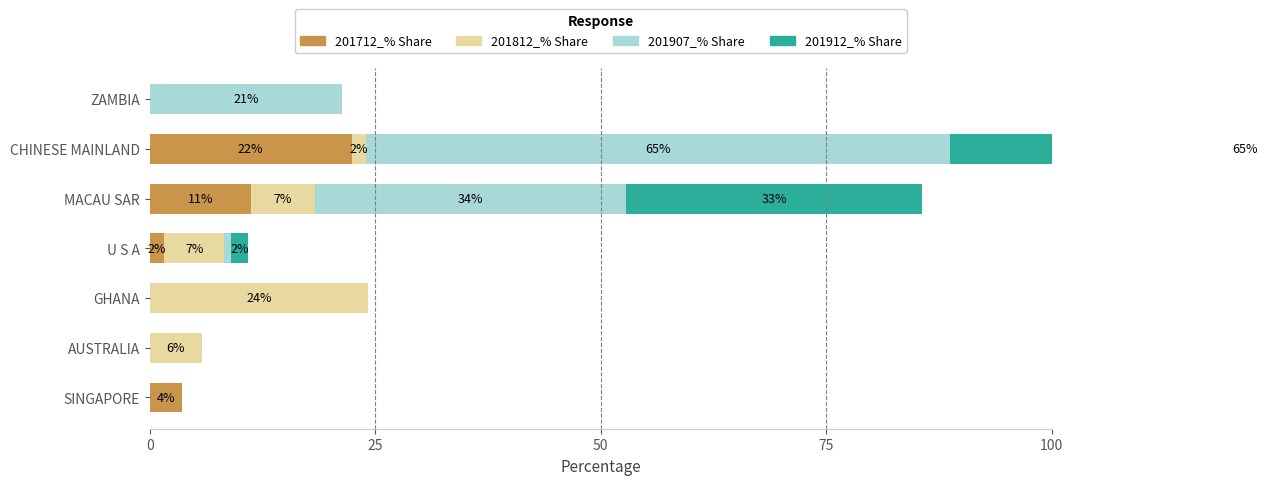

Does the chart contain any negative values?

No